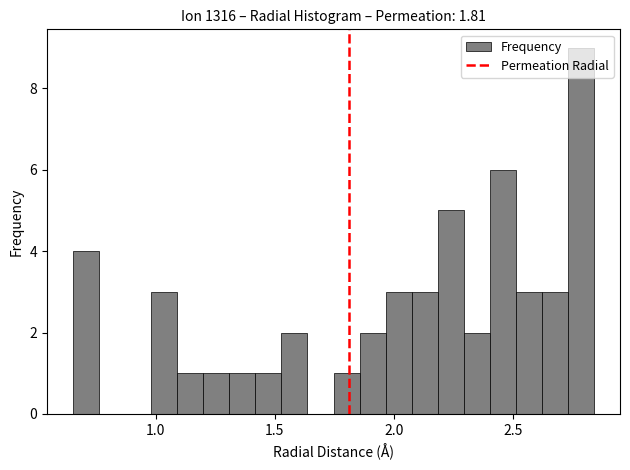

Read against the x-axis, roughly where is the centre of the tallest bar?

2.80